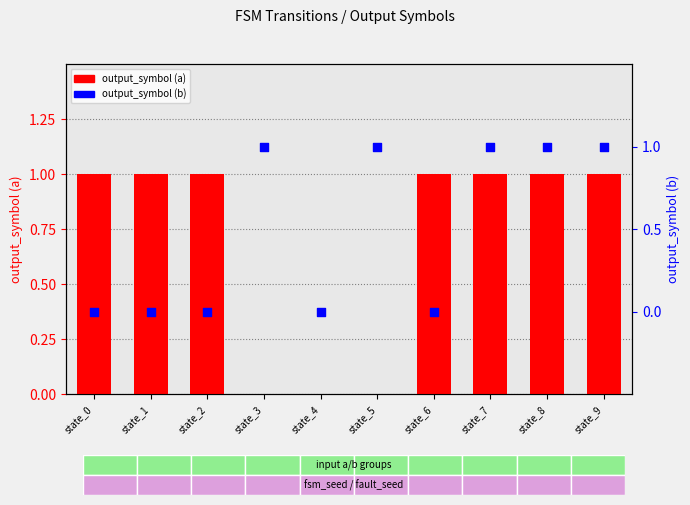

At which category is the sum across all series the highest?

state_7